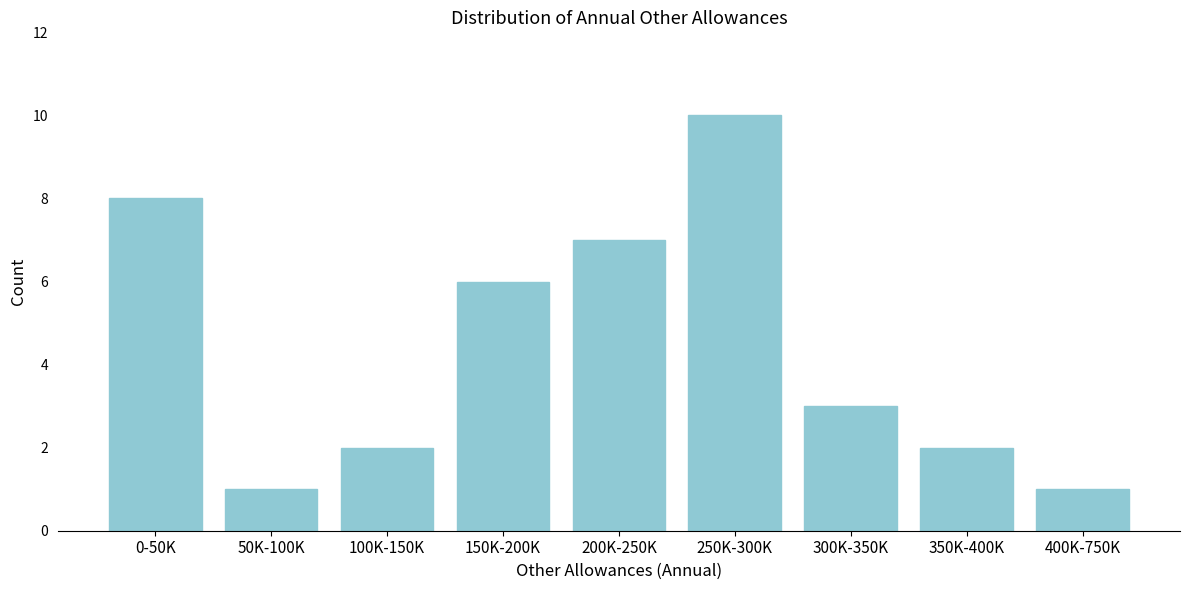

Reading right to left, what are all the values shown in this chart?

1	2	3	10	7	6	2	1	8